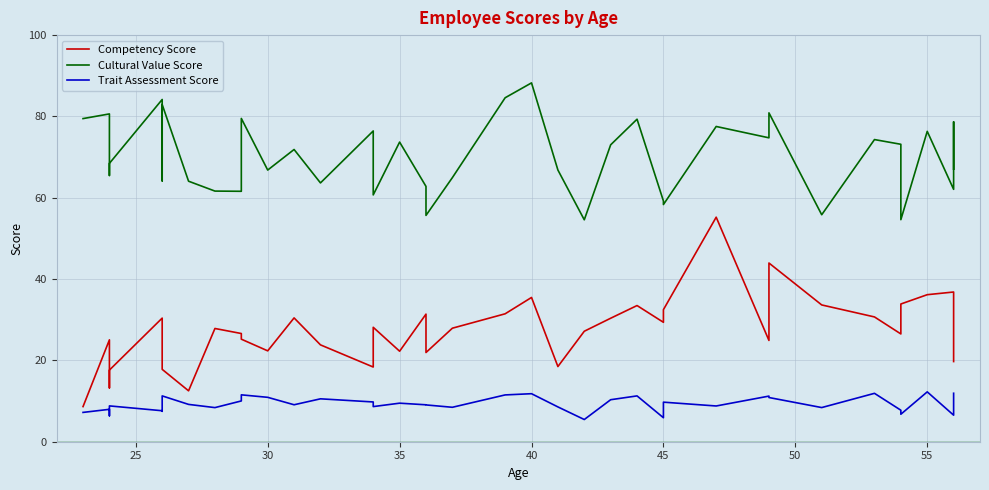

How many data points does each series have?

40